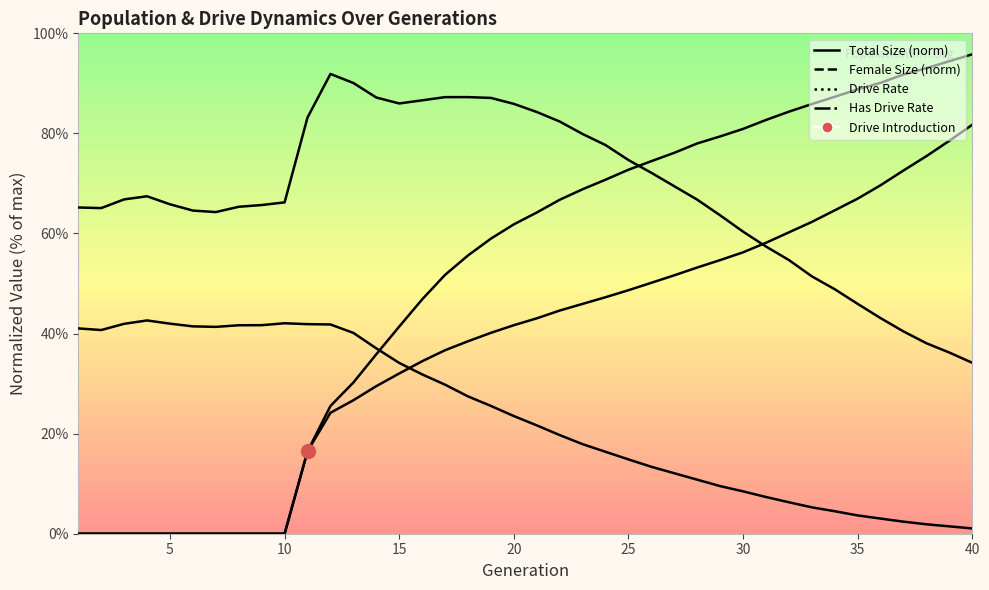

Reading left to right, what are all the values shown in this chart?

size: 1=0.7	2=0.7	3=0.7	4=0.7	5=0.7	6=0.6	7=0.6	8=0.7	9=0.7	10=0.7	11=0.8	12=0.9	13=0.9	14=0.9	15=0.9	16=0.9	17=0.9	18=0.9	19=0.9	20=0.9	21=0.8	22=0.8	23=0.8	24=0.8	25=0.7	26=0.7	27=0.7	28=0.7	29=0.6	30=0.6	31=0.6	32=0.5	33=0.5	34=0.5	35=0.5	36=0.4	37=0.4	38=0.4	39=0.4	40=0.3
female_size: 1=0.4	2=0.4	3=0.4	4=0.4	5=0.4	6=0.4	7=0.4	8=0.4	9=0.4	10=0.4	11=0.4	12=0.4	13=0.4	14=0.4	15=0.3	16=0.3	17=0.3	18=0.3	19=0.3	20=0.2	21=0.2	22=0.2	23=0.2	24=0.2	25=0.1	26=0.1	27=0.1	28=0.1	29=0.1	30=0.1	31=0.1	32=0.1	33=0.1	34=0.0	35=0.0	36=0.0	37=0.0	38=0.0	39=0.0	40=0.0
rate_dr: 1=0.0	2=0.0	3=0.0	4=0.0	5=0.0	6=0.0	7=0.0	8=0.0	9=0.0	10=0.0	11=0.2	12=0.2	13=0.3	14=0.3	15=0.3	16=0.3	17=0.4	18=0.4	19=0.4	20=0.4	21=0.4	22=0.4	23=0.5	24=0.5	25=0.5	26=0.5	27=0.5	28=0.5	29=0.5	30=0.6	31=0.6	32=0.6	33=0.6	34=0.6	35=0.7	36=0.7	37=0.7	38=0.8	39=0.8	40=0.8
rate_has_drive: 1=0.0	2=0.0	3=0.0	4=0.0	5=0.0	6=0.0	7=0.0	8=0.0	9=0.0	10=0.0	11=0.2	12=0.3	13=0.3	14=0.4	15=0.4	16=0.5	17=0.5	18=0.6	19=0.6	20=0.6	21=0.6	22=0.7	23=0.7	24=0.7	25=0.7	26=0.7	27=0.8	28=0.8	29=0.8	30=0.8	31=0.8	32=0.8	33=0.9	34=0.9	35=0.9	36=0.9	37=0.9	38=0.9	39=0.9	40=1.0